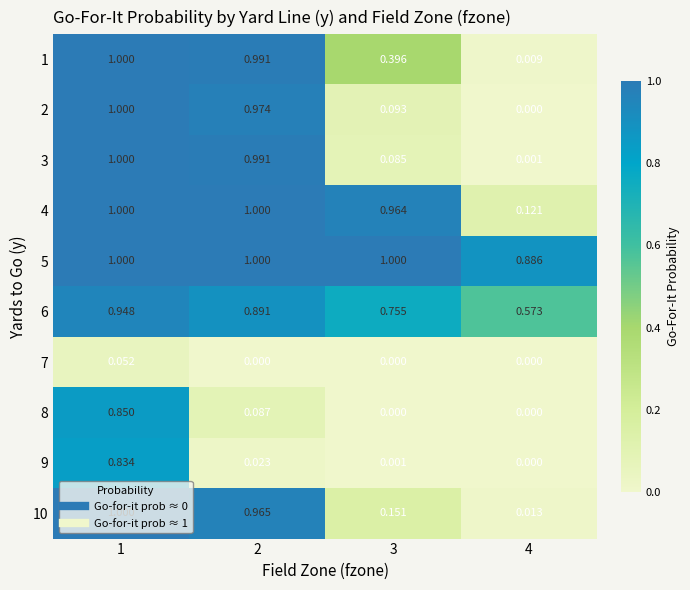

Is the value of 10 at 2 greater than the value of 3 at 3?

Yes